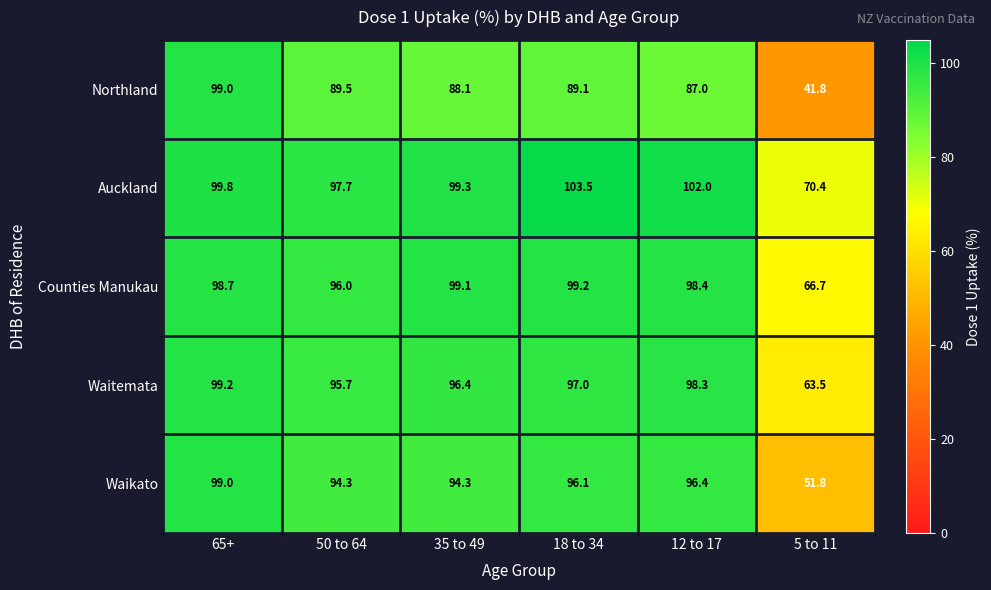

At 5 to 11, list the series in order from smallest to largest.

Northland, Waikato, Waitemata, Counties Manukau, Auckland